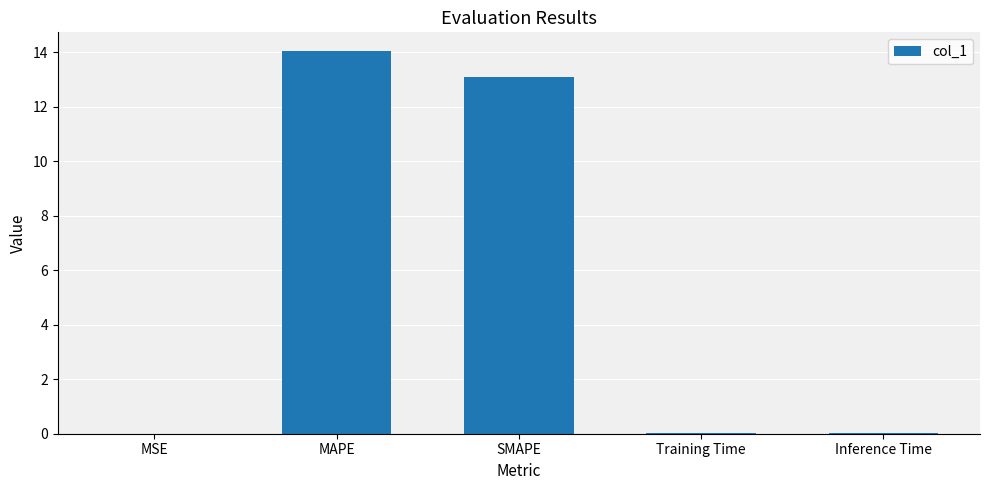

At which label is the value closest to 7?

SMAPE